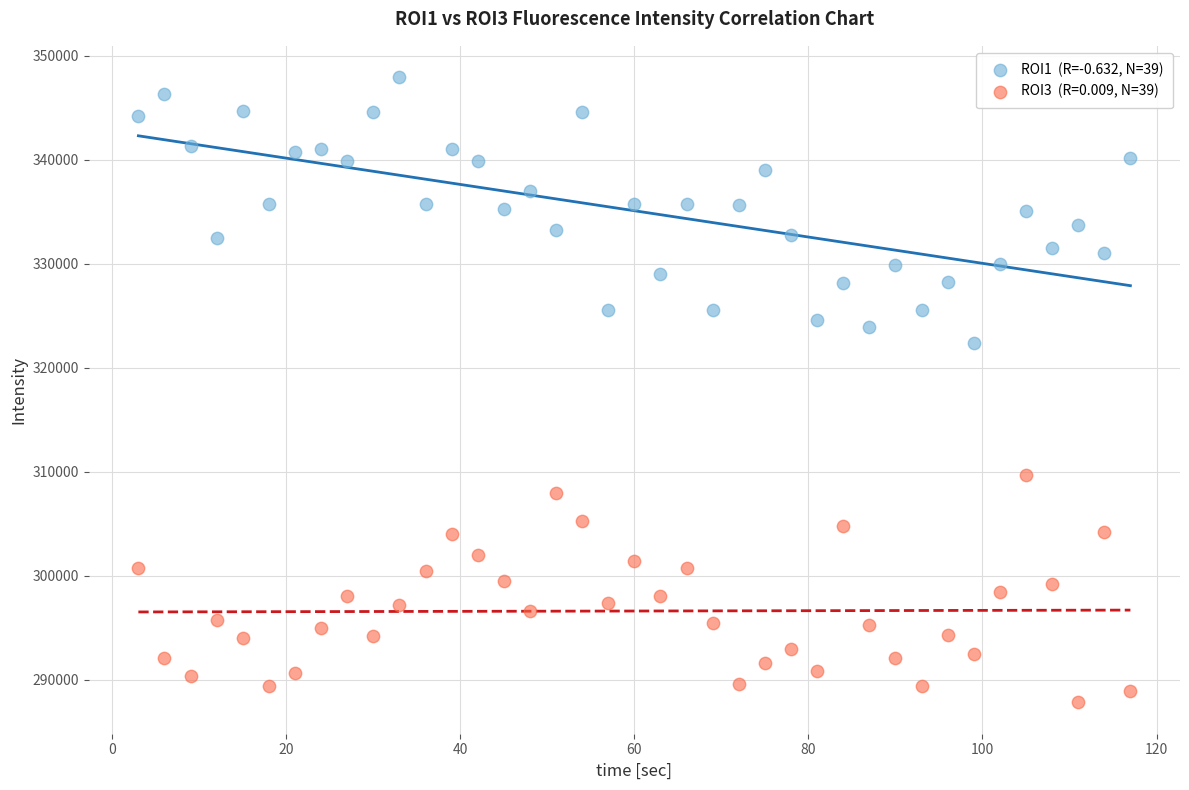

Across all data points, what is the range of Y values (max minus min)?

60140